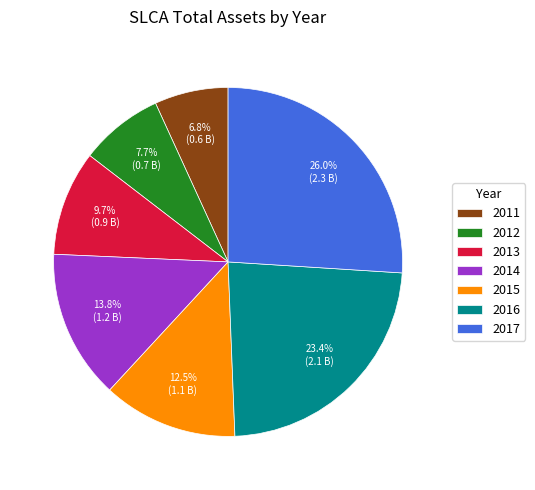

Rank the categories by value from lowest to highest.

2011, 2012, 2013, 2015, 2014, 2016, 2017